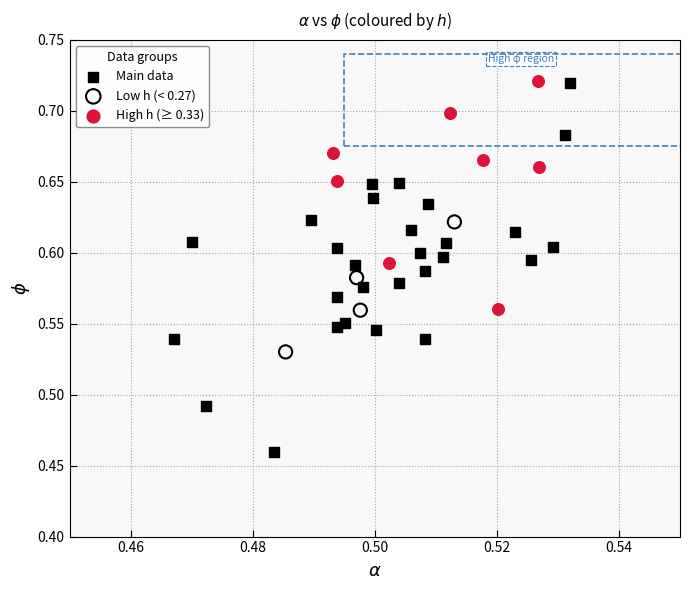

Which series has the widest spread of Y values?

Main data